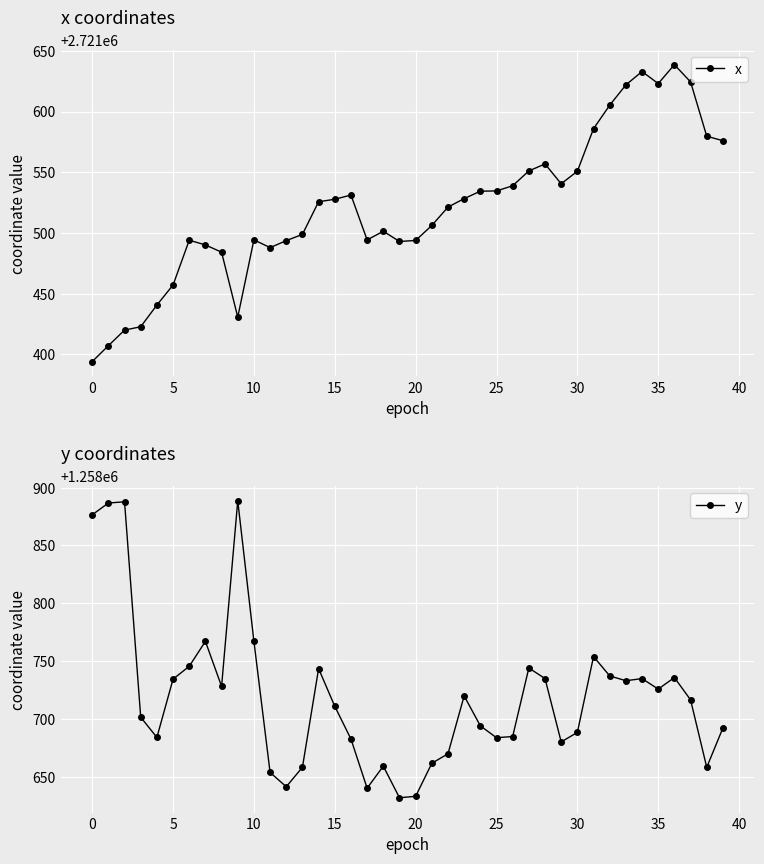

List the series in order of their peak value, lowest first.

y, x